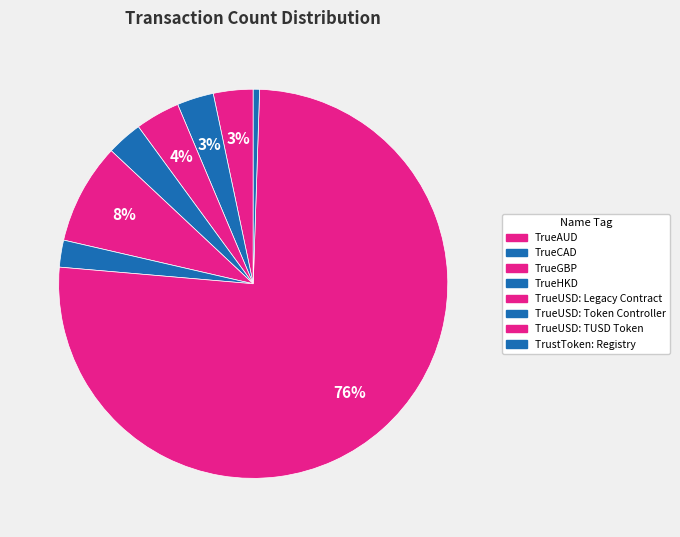

Which category has the smallest portion of the pie?

TrustToken: Registry